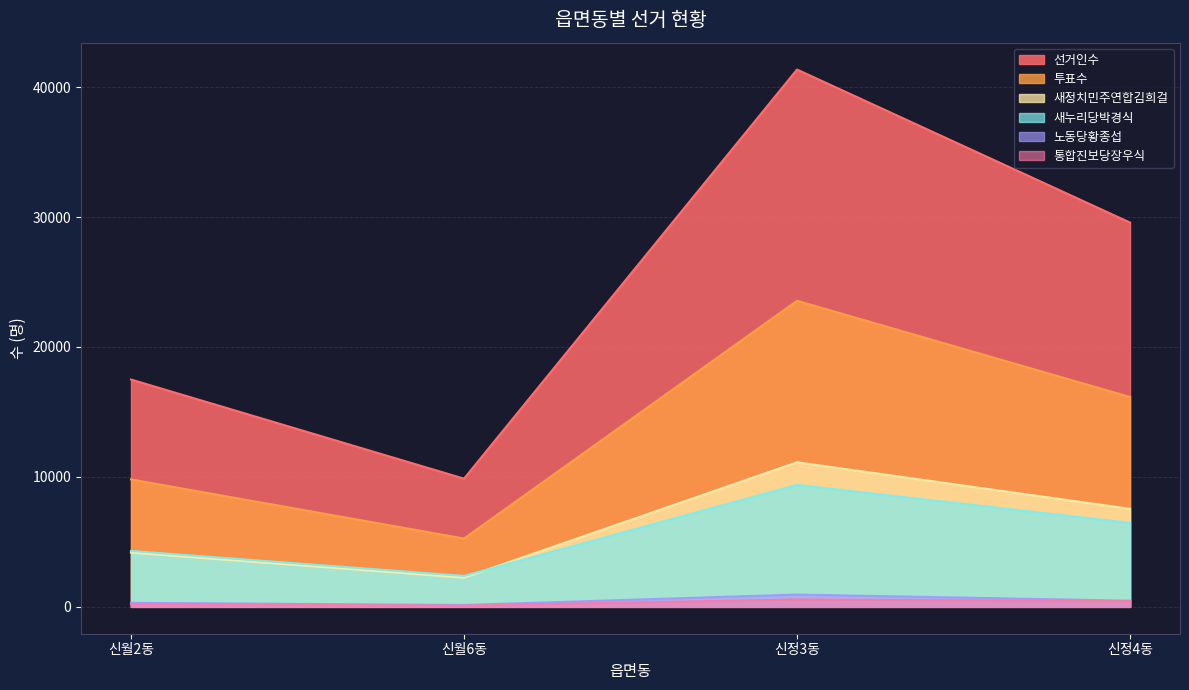

What is the label of the 1st point from the right?

신정4동